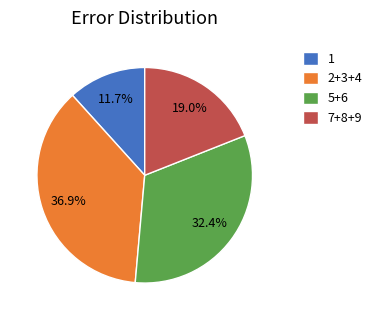

What is the ratio of the value at 1 to the value at 5+6?

0.4